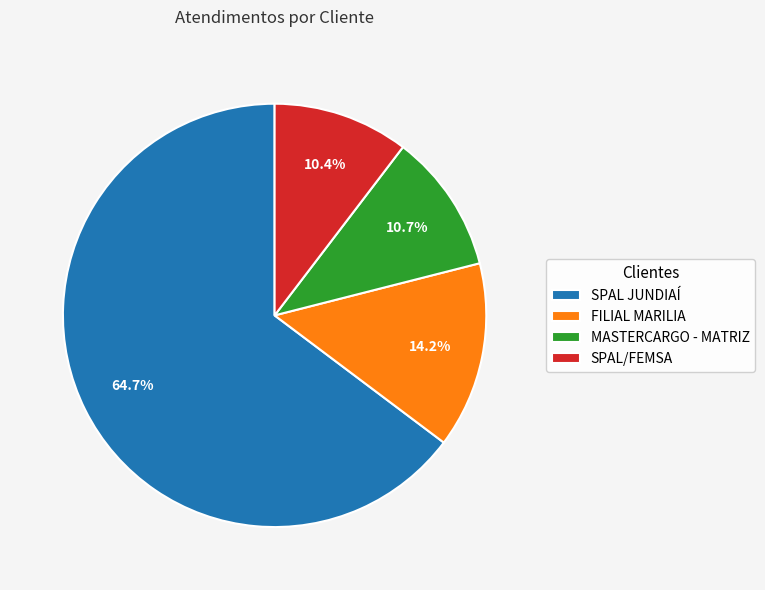

How many slices are in this pie chart?

4